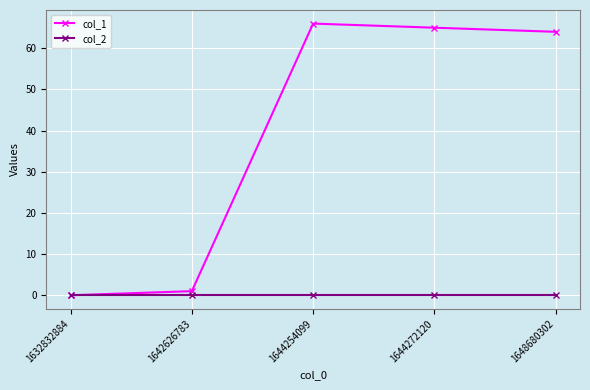

At 1644272120, list the series in order from smallest to largest.

col_2, col_1